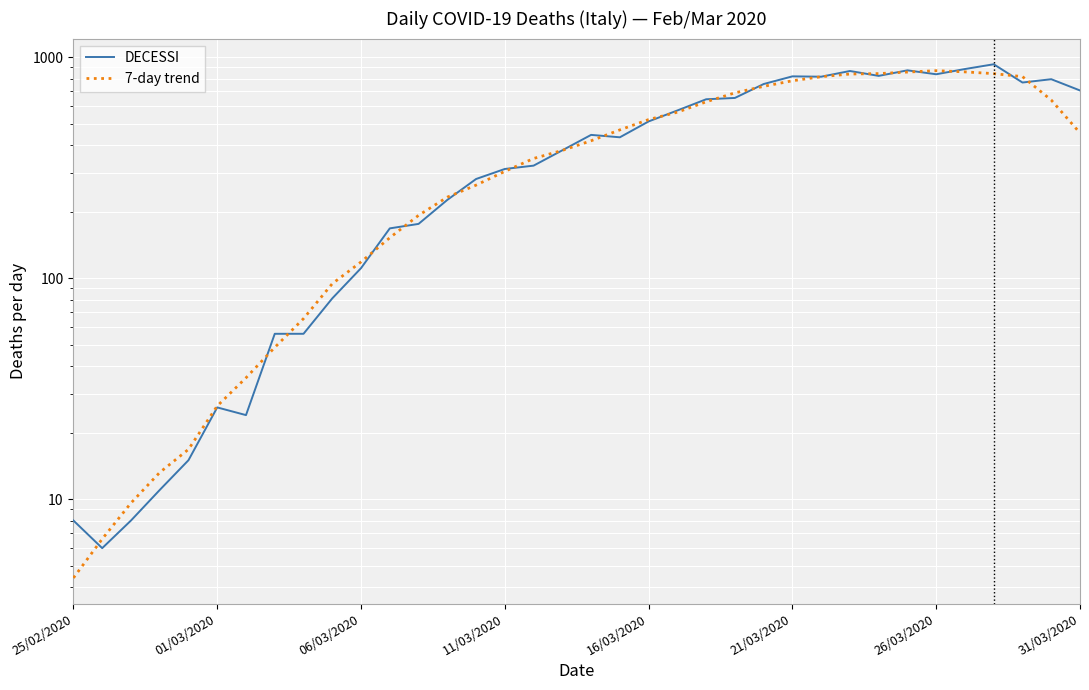

What is the smallest value displayed?

4.4